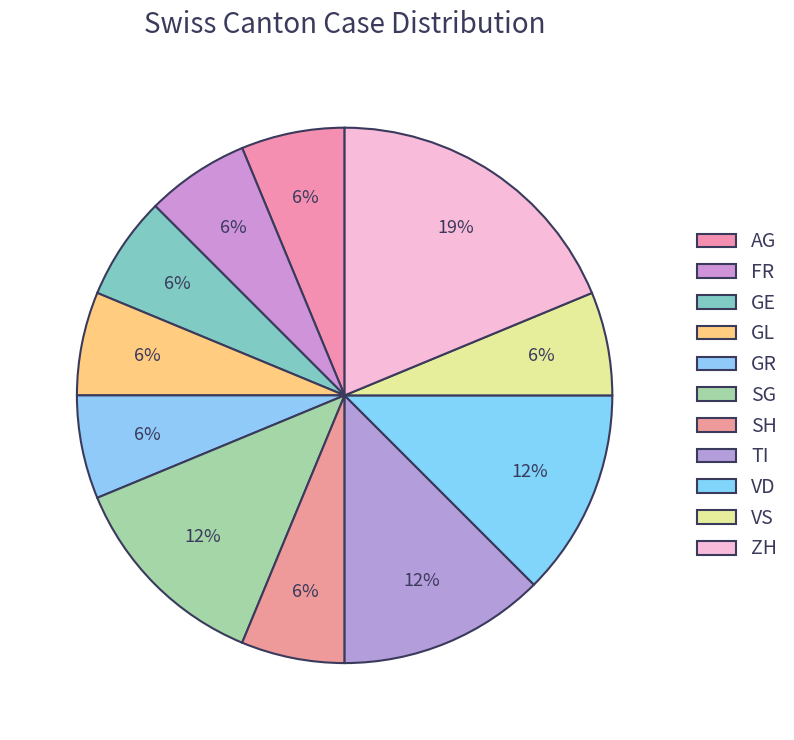

Is it true that FR is 1% of the pie?

False